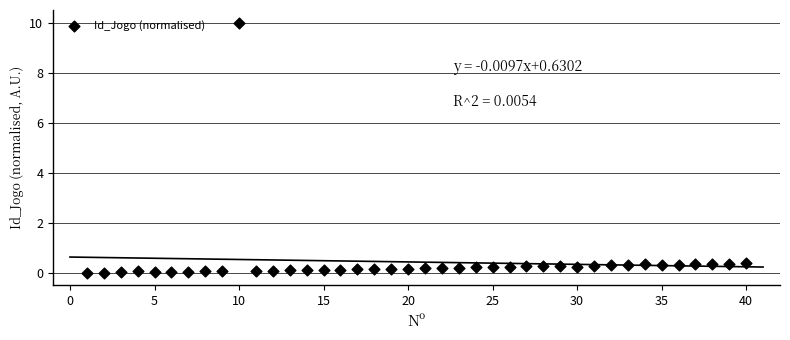

What is the range of Y values (max minus min)?

10.0